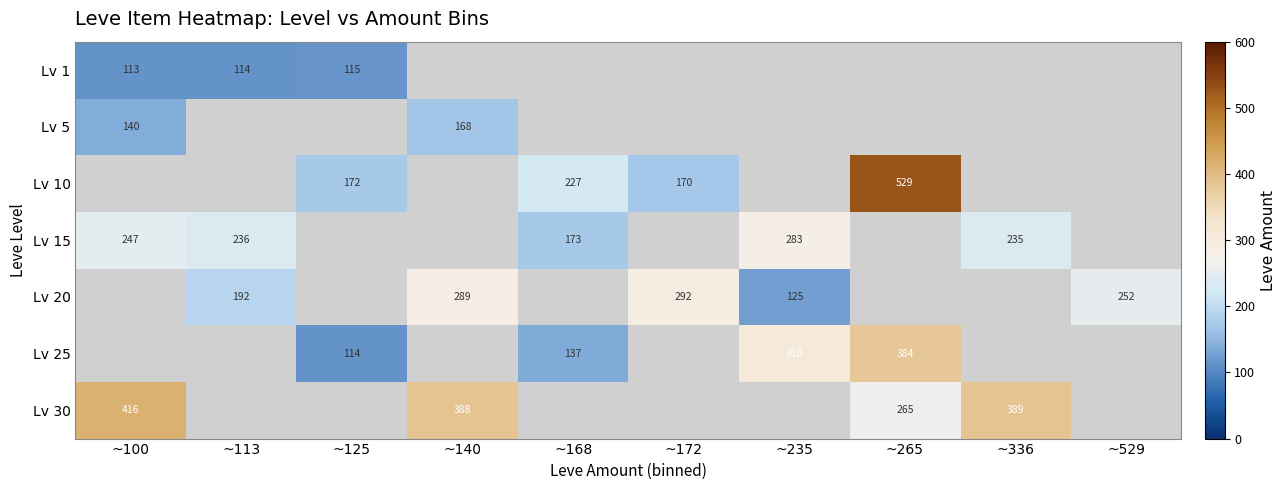

Is the value of Lv 25 at ~125 greater than the value of Lv 10 at ~265?

No